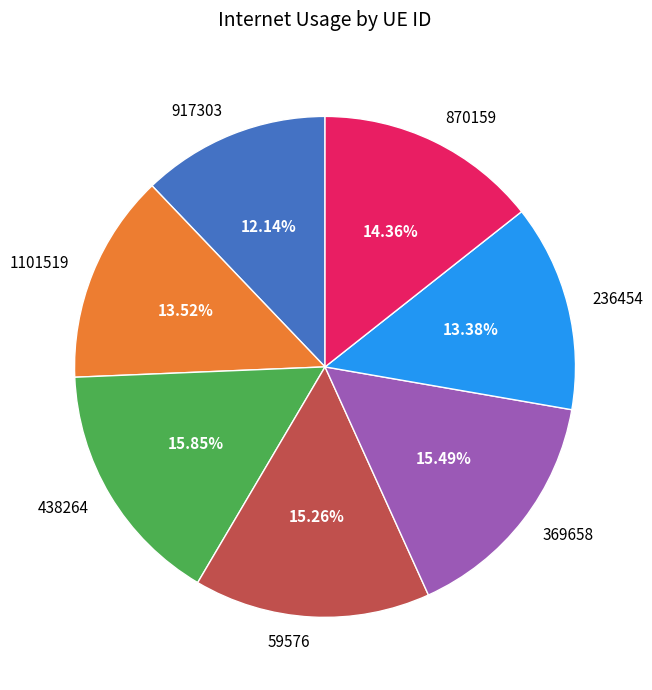

Which category has the smallest portion of the pie?

917303